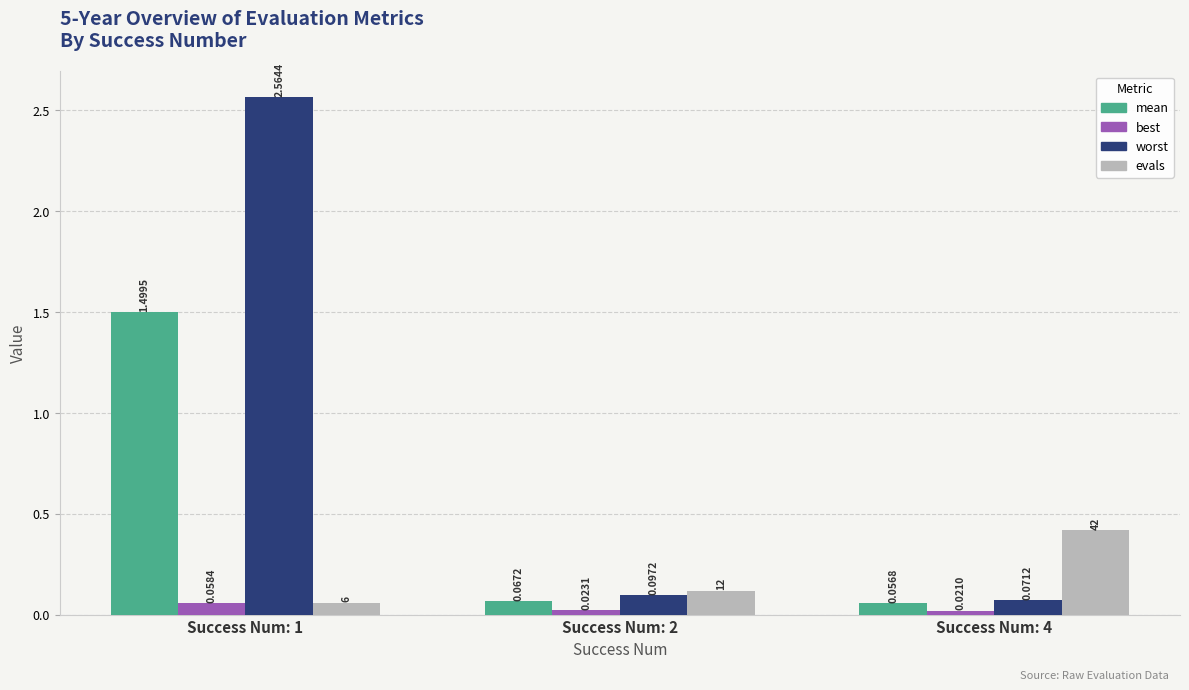

List the labels in order of mean value, largest first.

Success Num: 1, Success Num: 2, Success Num: 4